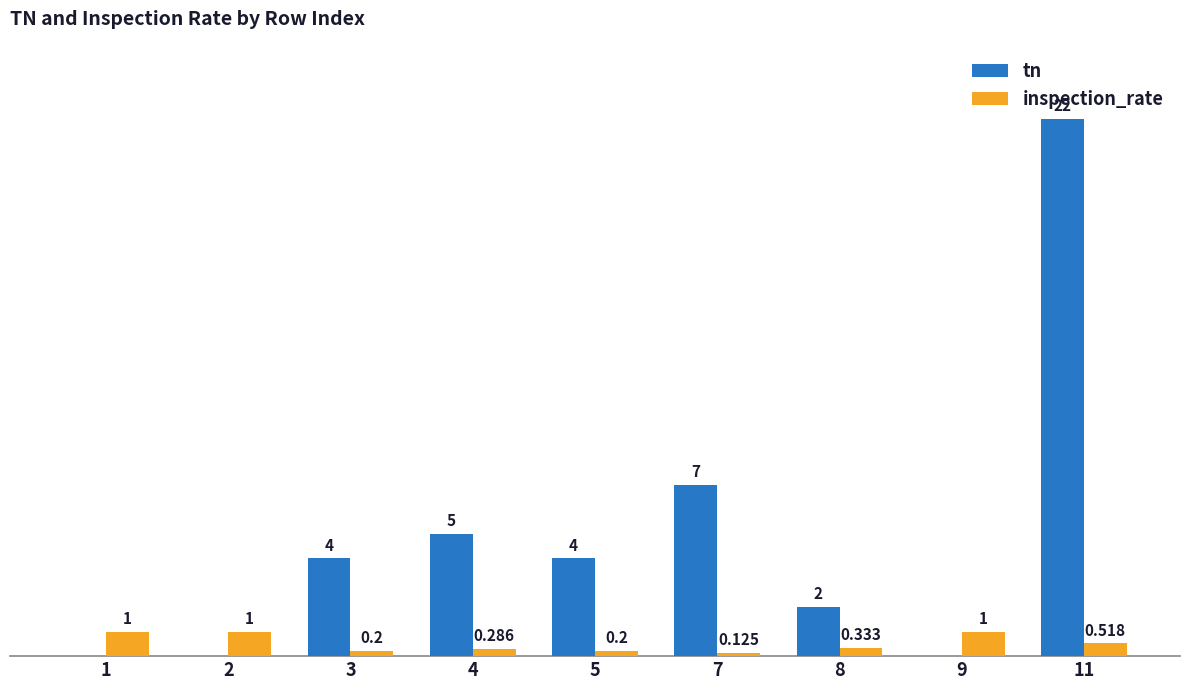

Between 5 and 7, which series saw the biggest shift?

tn